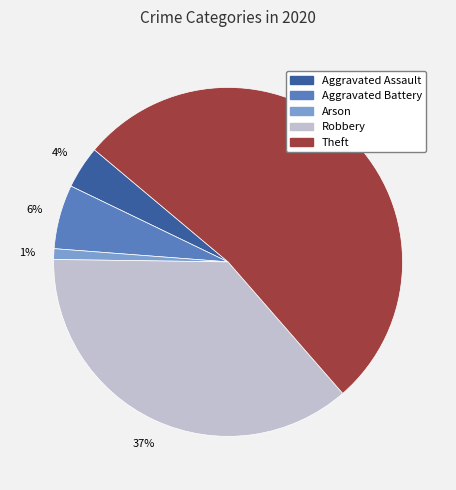

Is there a majority slice in this chart?

Yes